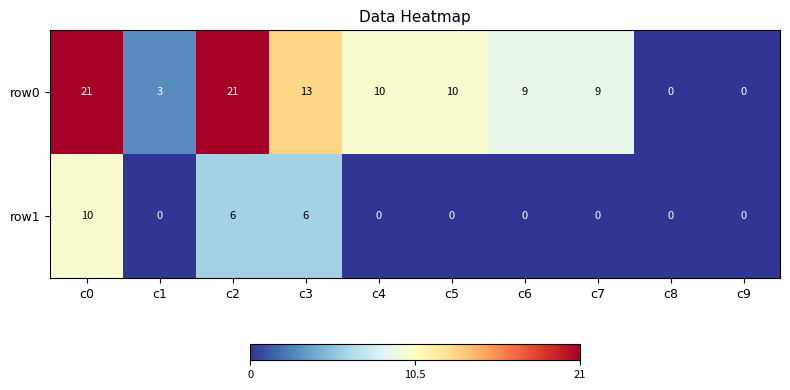

Reading left to right, transcribe all the data shown in this chart.

row0: 21	3	21	13	10	10	9	9	0	0
row1: 10	0	6	6	0	0	0	0	0	0